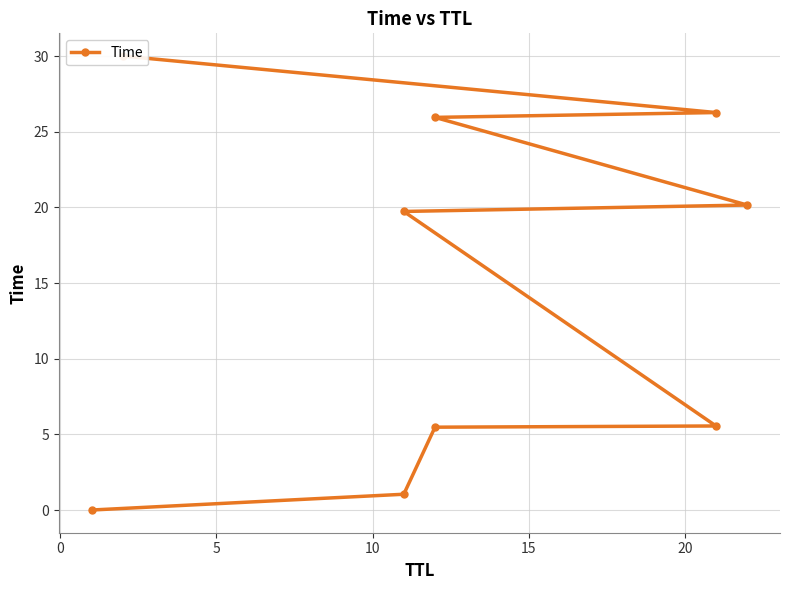

The chart shows a value of 1.8 at 10. True or false?

False